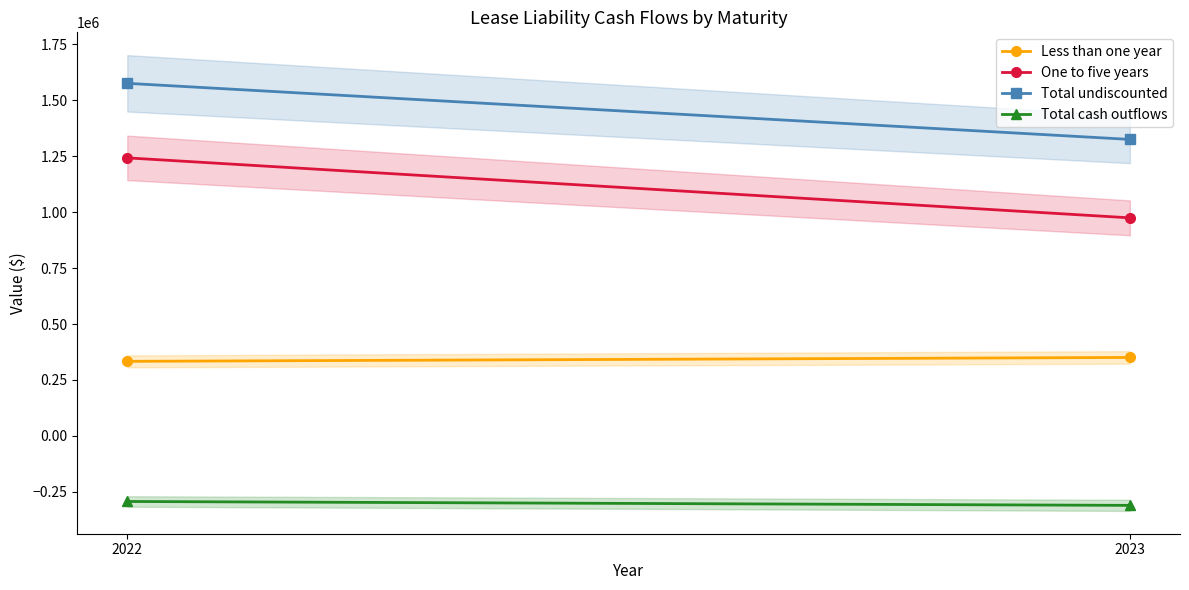

The Total undiscounted series shows 2092956 at 2022. True or false?

False